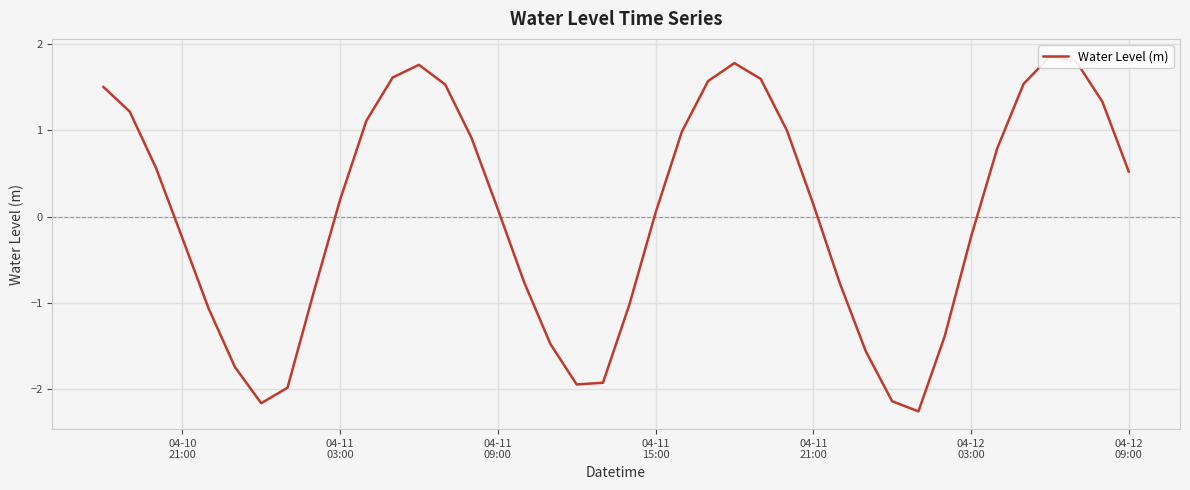

What is the value of the 25th point from the left?

1.8